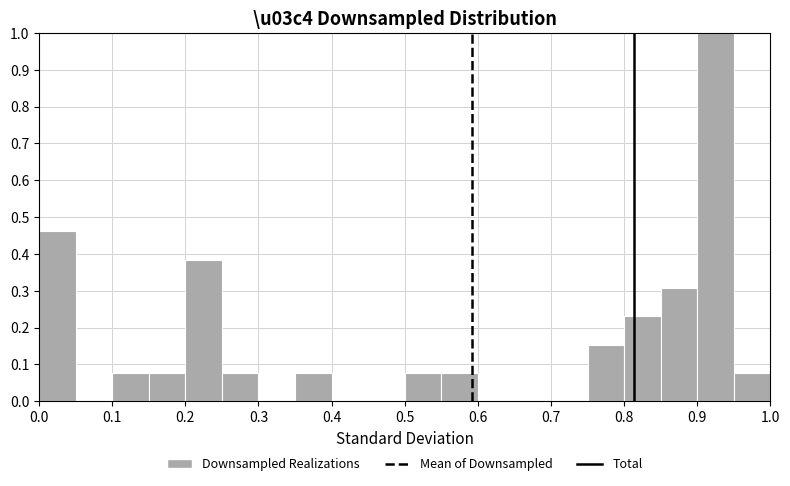

Reading left to right, list every bar in this chart as the range it spans on the x-axis followed by its height. The values are not printed on the chart, so give them approximately, as read against the axis.

0.00 to 0.05: 0.46
0.05 to 0.10: 0
0.10 to 0.15: 0.08
0.15 to 0.20: 0.08
0.20 to 0.25: 0.38
0.25 to 0.30: 0.08
0.30 to 0.35: 0
0.35 to 0.40: 0.08
0.40 to 0.45: 0
0.45 to 0.50: 0
0.50 to 0.55: 0.08
0.55 to 0.60: 0.08
0.60 to 0.65: 0
0.65 to 0.70: 0
0.70 to 0.75: 0
0.75 to 0.80: 0.15
0.80 to 0.85: 0.23
0.85 to 0.90: 0.31
0.90 to 0.95: 1.00
0.95 to 1.00: 0.08